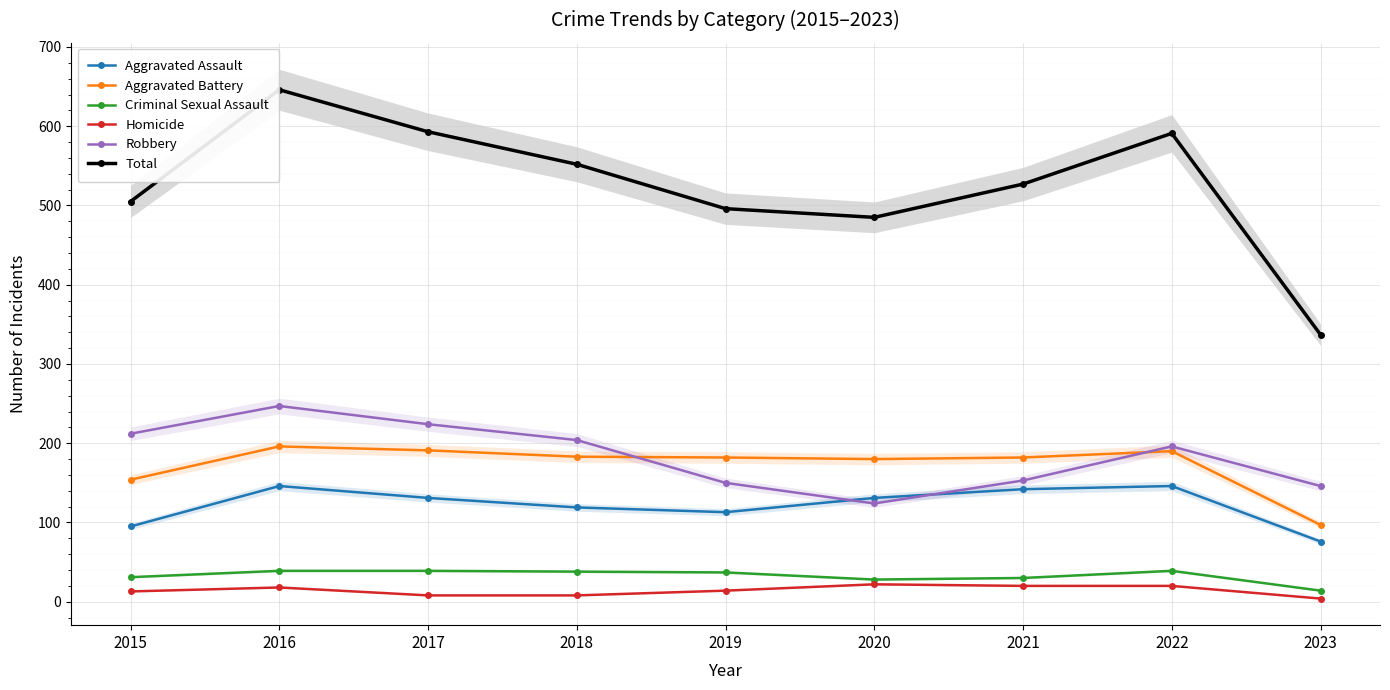

What is the value of the Aggravated Assault point at the 3rd from the left?

131